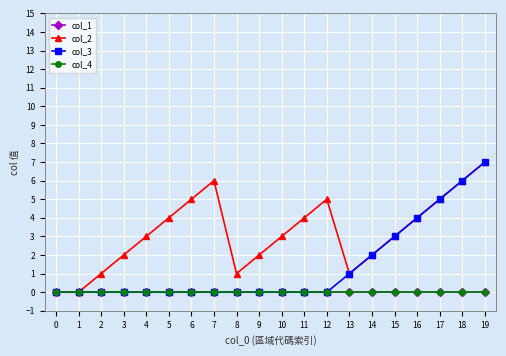

Which series has the largest range (max minus min)?

col_2